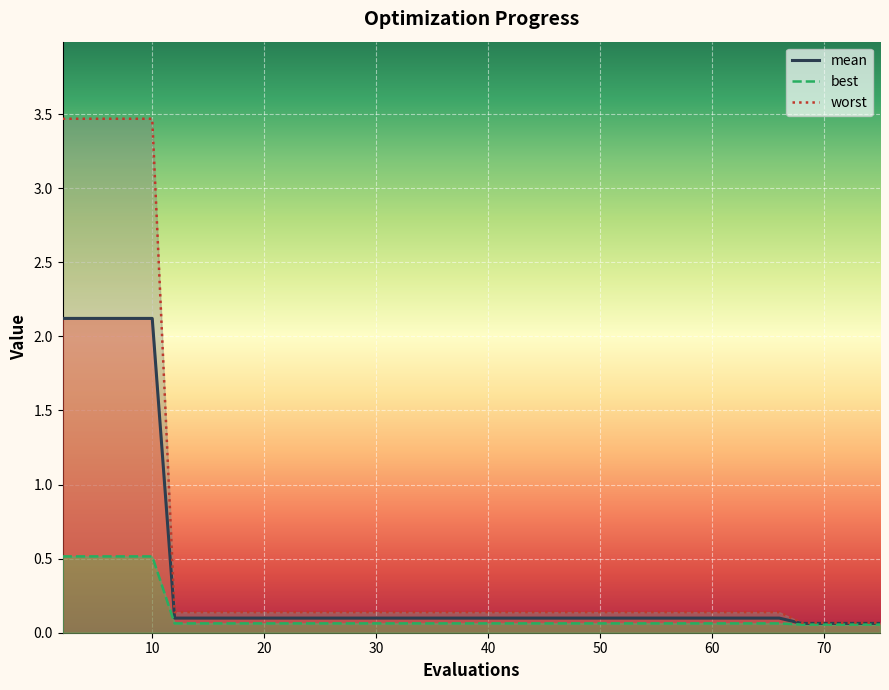

Reading left to right, list all the values displayed in this chart.

mean: 2=2.1	4=2.1	6=2.1	8=2.1	10=2.1	12=0.1	20=0.1	28=0.1	36=0.1	44=0.1	47=0.1	52=0.1	57=0.1	59=0.1	61=0.1	66=0.1	68=0.1	70=0.1	72=0.1	75=0.1
best: 2=0.5	4=0.5	6=0.5	8=0.5	10=0.5	12=0.1	20=0.1	28=0.1	36=0.1	44=0.1	47=0.1	52=0.1	57=0.1	59=0.1	61=0.1	66=0.1	68=0.1	70=0.1	72=0.1	75=0.1
worst: 2=3.5	4=3.5	6=3.5	8=3.5	10=3.5	12=0.1	20=0.1	28=0.1	36=0.1	44=0.1	47=0.1	52=0.1	57=0.1	59=0.1	61=0.1	66=0.1	68=0.1	70=0.1	72=0.1	75=0.1